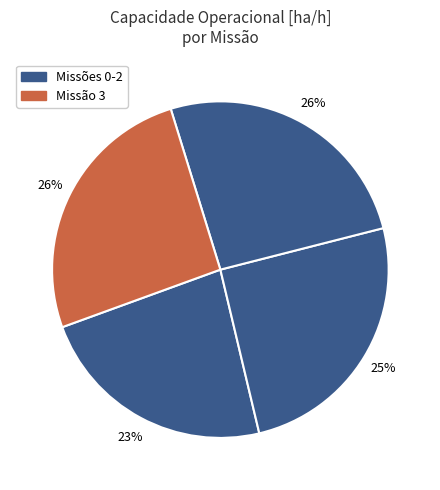

Count the number of slices in the pie.

4